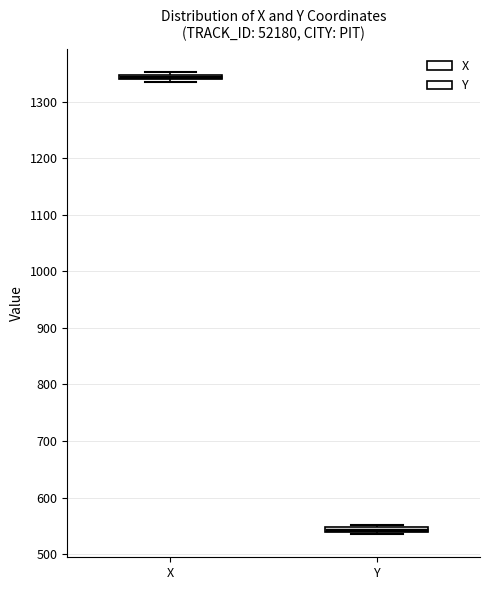

Where is the upper edge of the box for Y on the y-axis? The values are not printed on the chart, so give them approximately, as read against the axis.

550